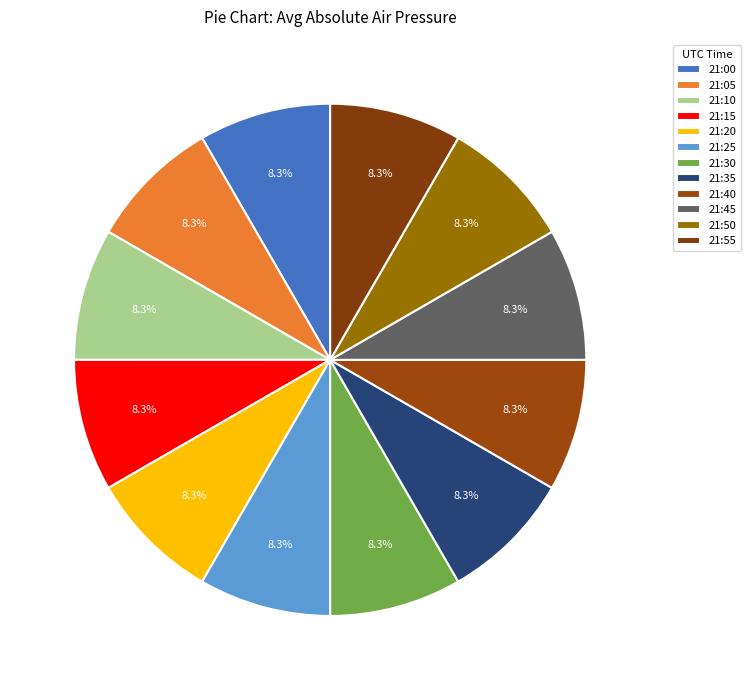

Count the number of slices in the pie.

12